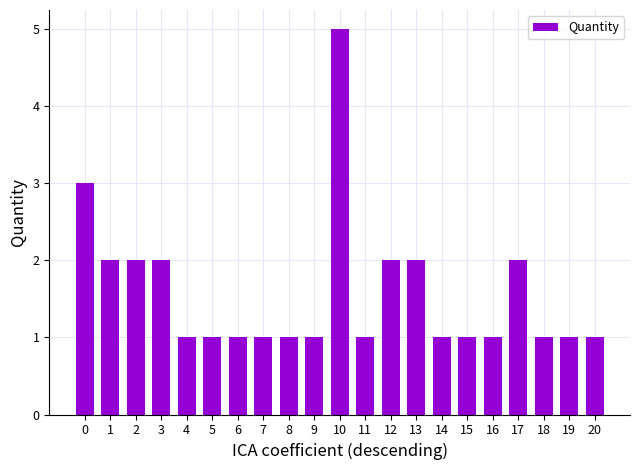

What is the difference between the maximum and minimum values?

4